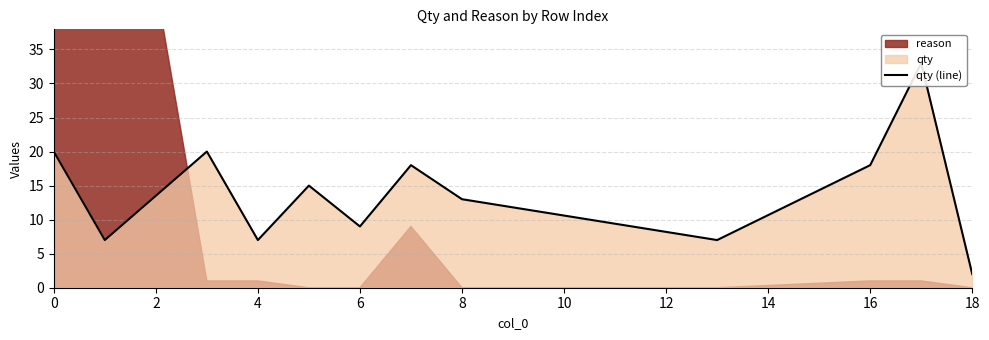

What is the difference between the second highest and second lowest values?

13